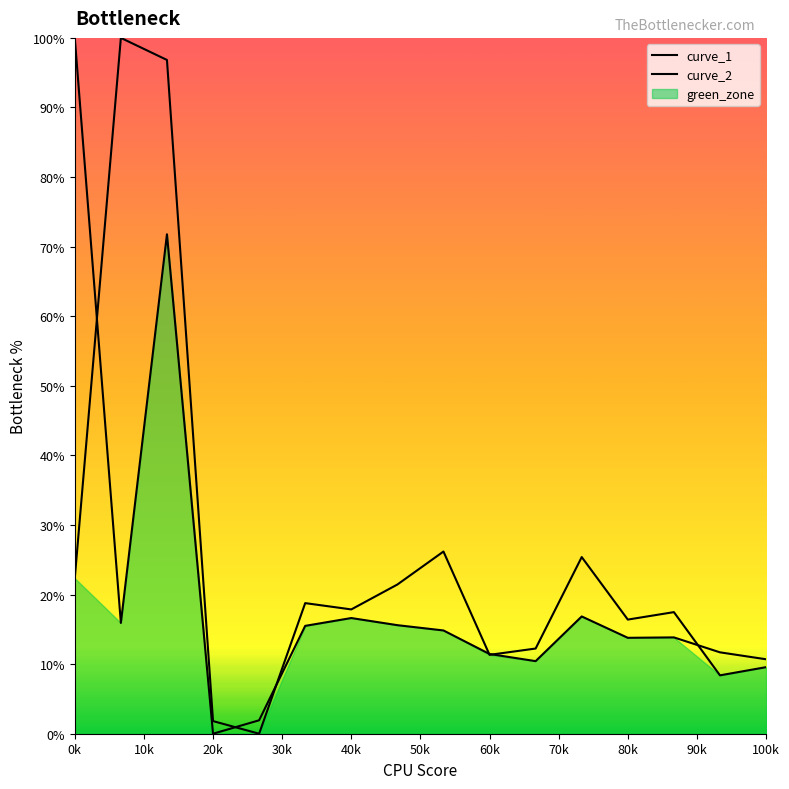

Rank the series by their average value, from lowest to highest.

curve_1, curve_2